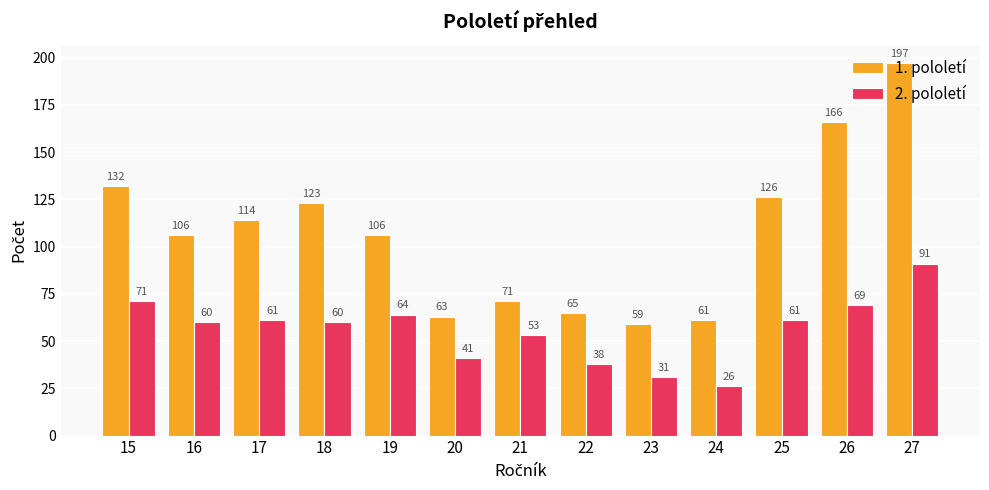

Reading left to right, list all the values displayed in this chart.

1. pololetí: 15=132	16=106	17=114	18=123	19=106	20=63	21=71	22=65	23=59	24=61	25=126	26=166	27=197
2. pololetí: 15=71	16=60	17=61	18=60	19=64	20=41	21=53	22=38	23=31	24=26	25=61	26=69	27=91